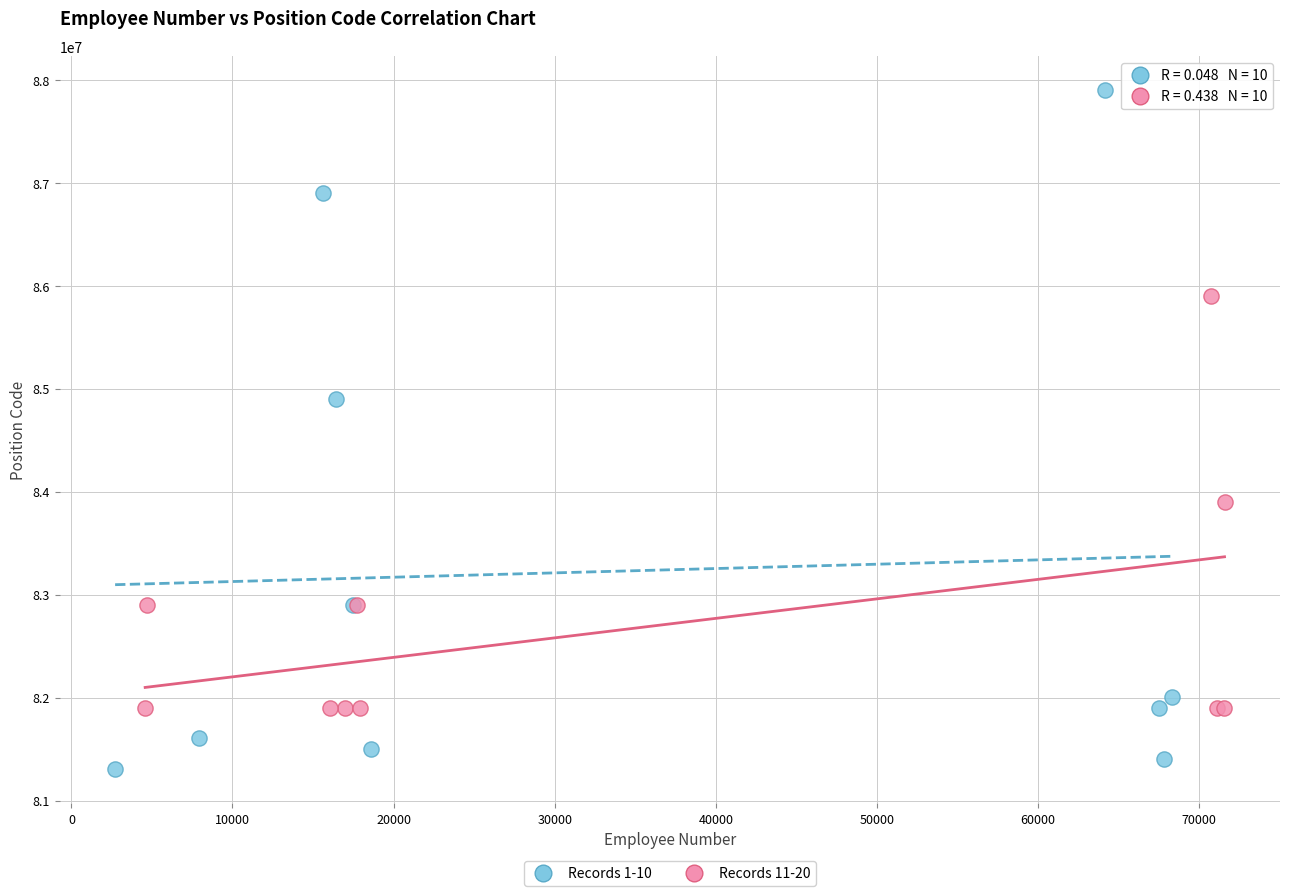

Which series reaches the maximum Y coordinate?

Records 1-10